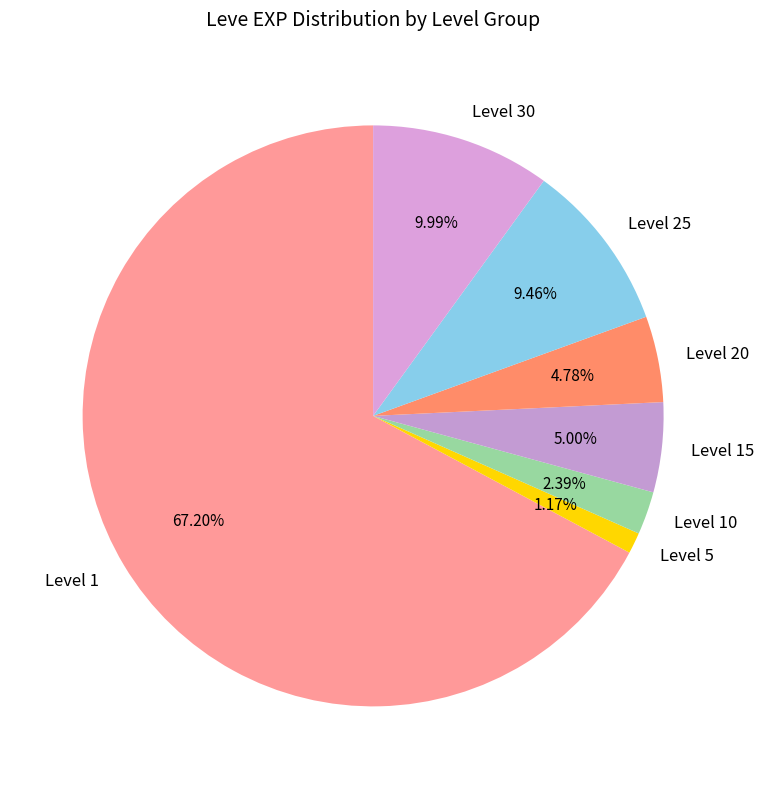

Does Level 1 represent more than half of the total?

Yes